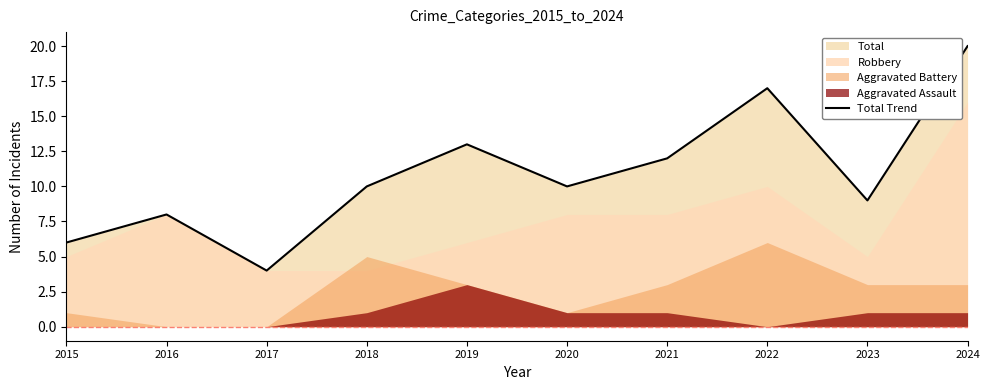

What is the difference between the values at 2019 and 2020?

3